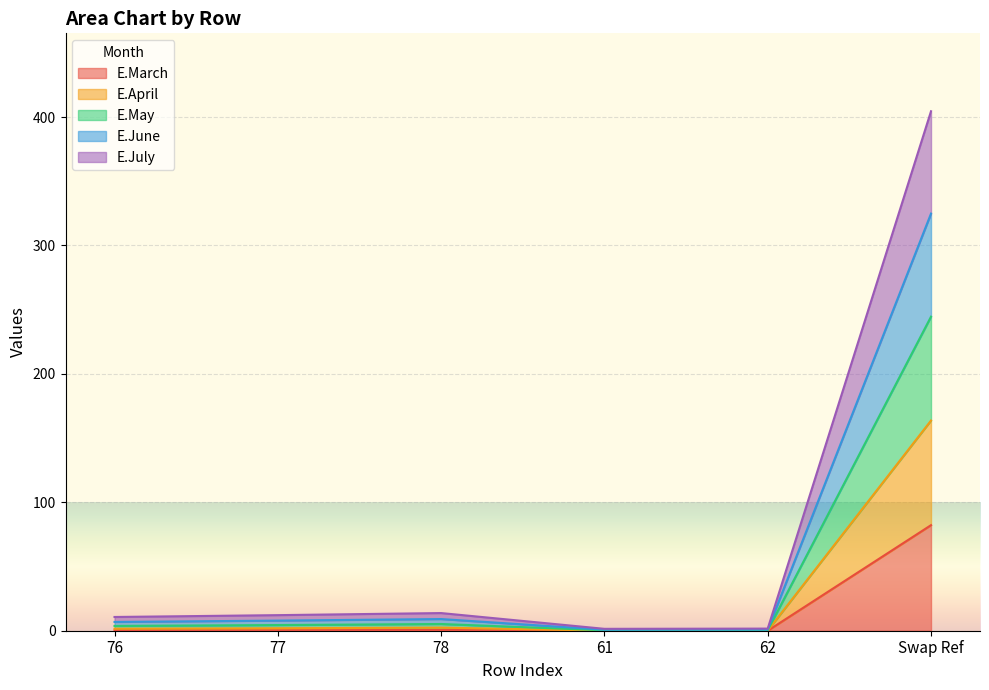

What is the maximum value for E.March?

82.2